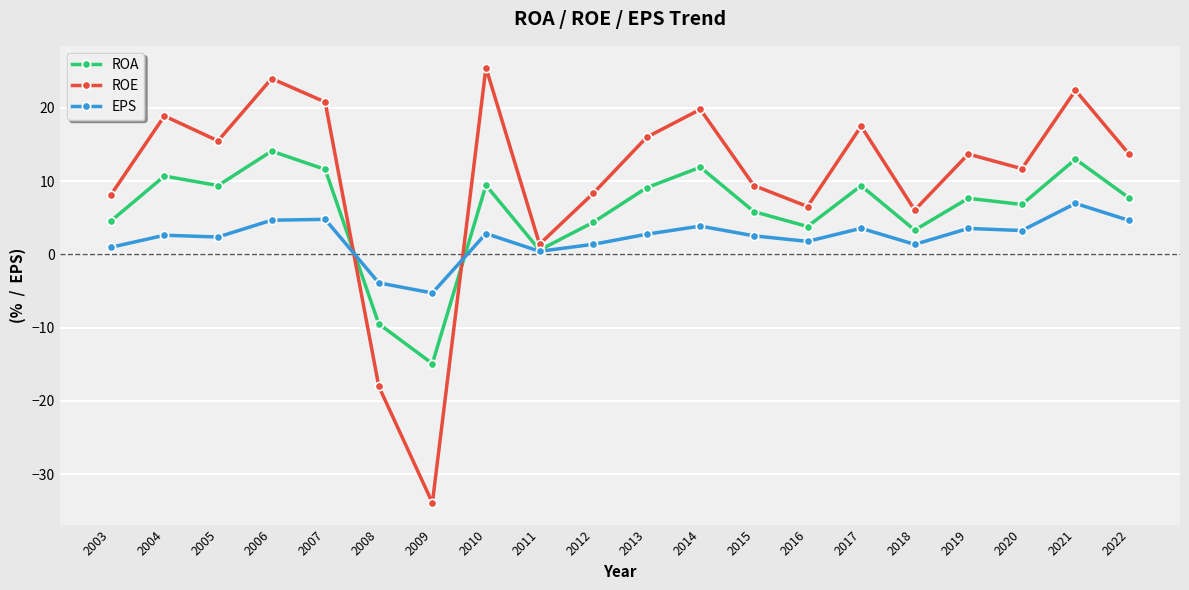

At which label does ROA reach its peak?

2006